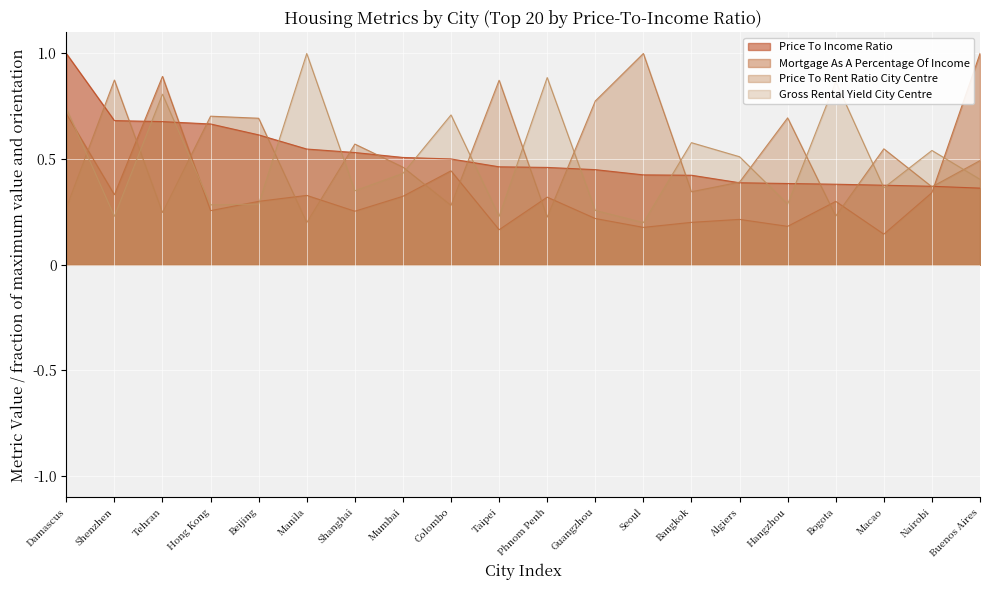

Where is the first local minimum for Price To Rent Ratio City Centre?

Tehran